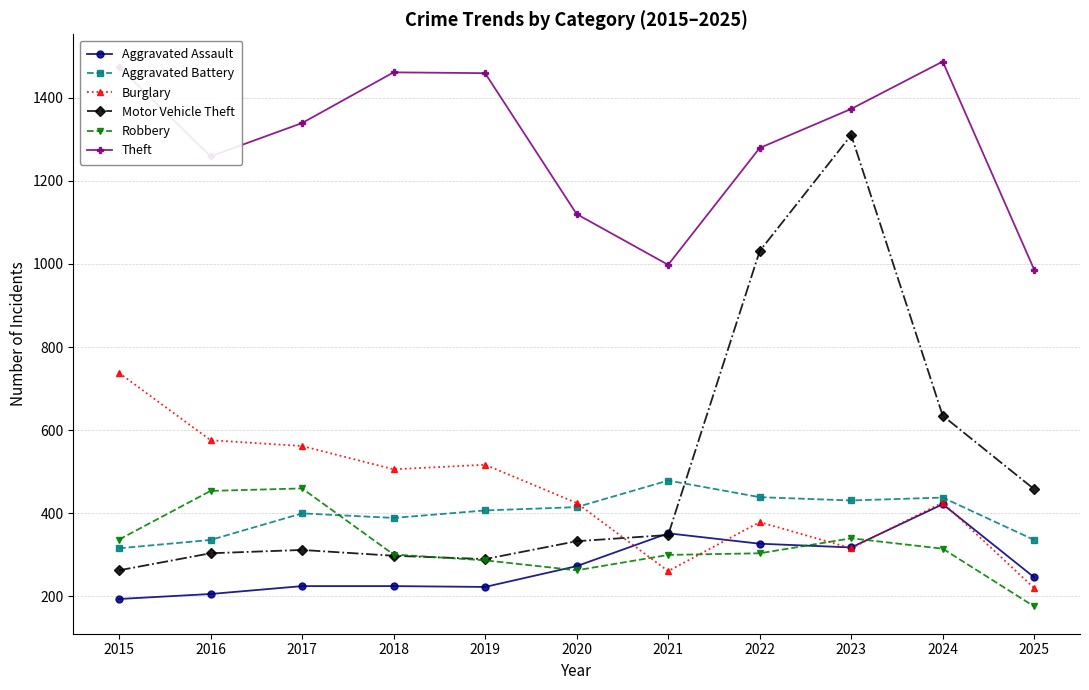

True or false: Aggravated Battery has a value of 336 at 2016.

True